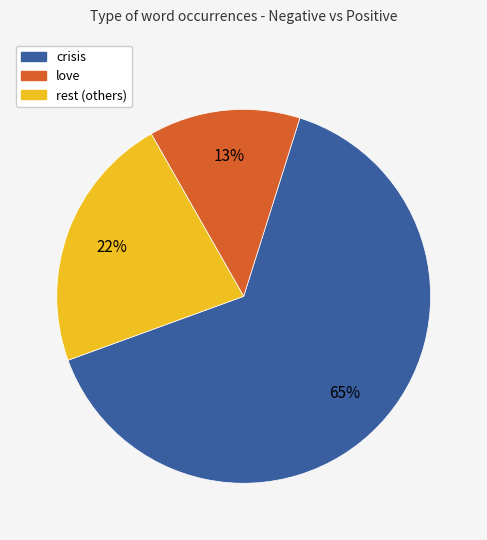

Which category has the smallest portion of the pie?

love